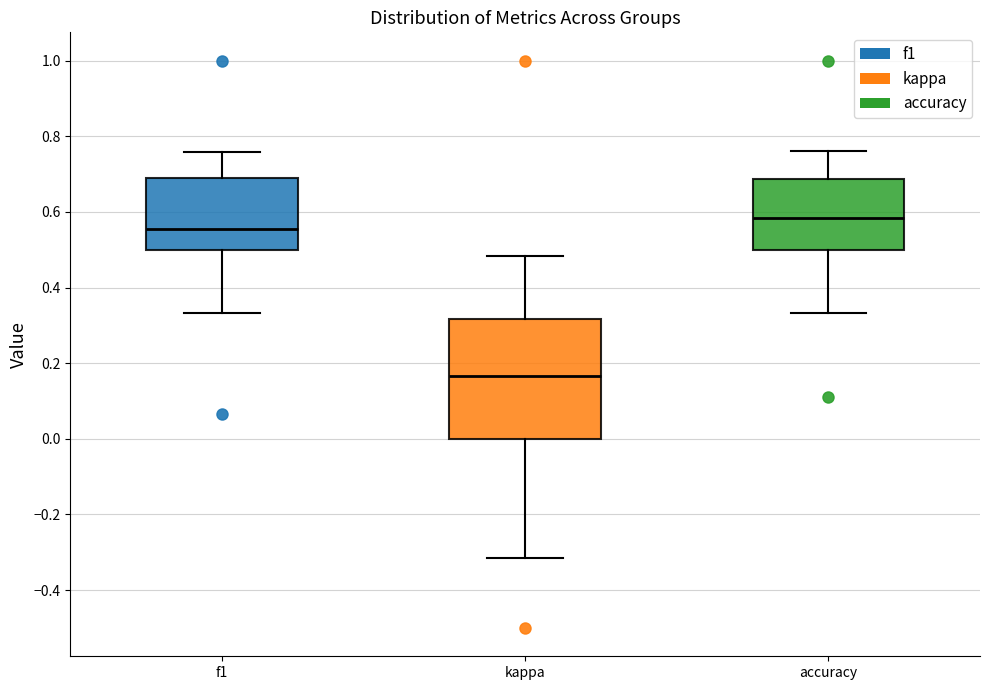

Where is the lower edge of the box for accuracy on the y-axis? The values are not printed on the chart, so give them approximately, as read against the axis.

0.50